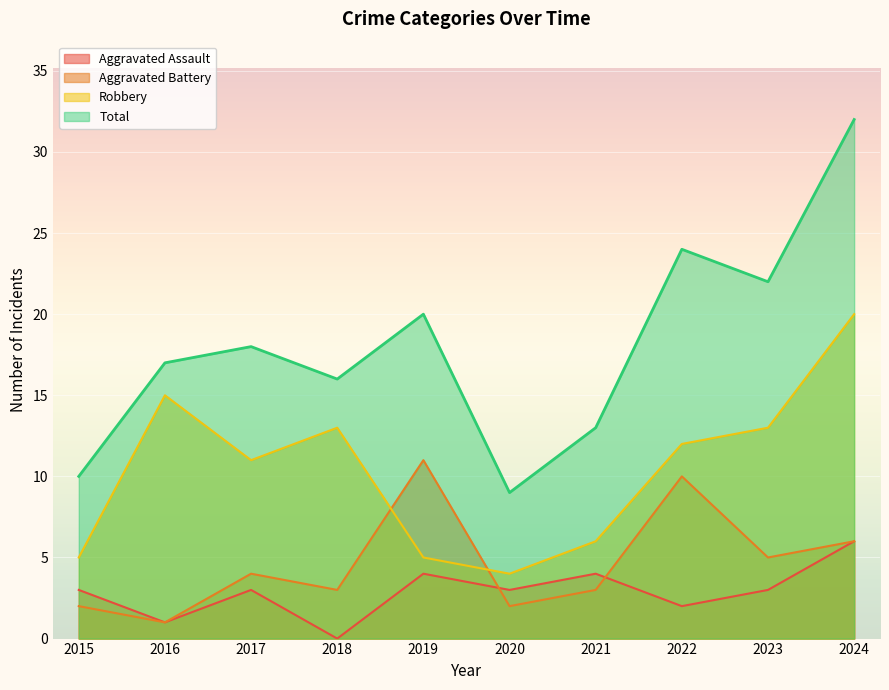

Which series has the largest total across all categories?

Total